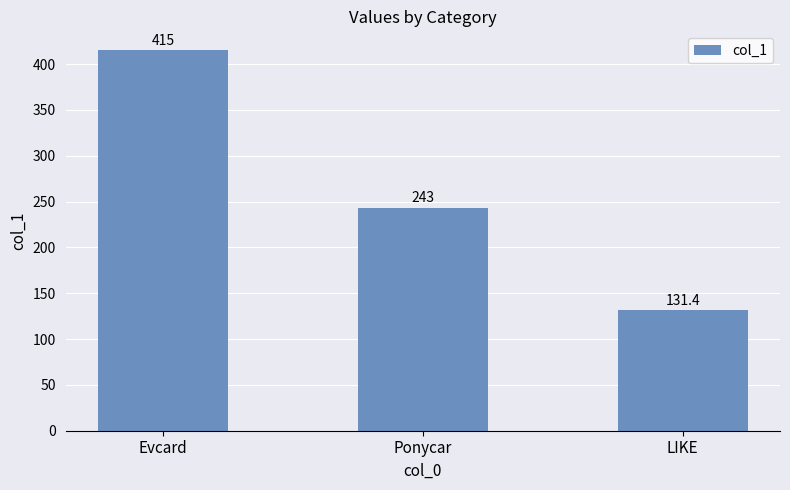

What is the difference between the maximum and minimum values?

283.6